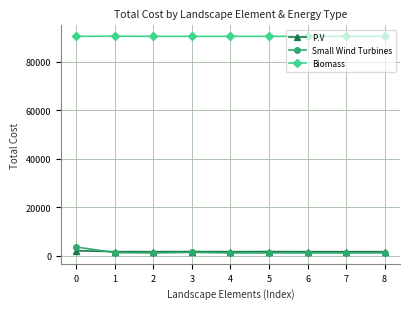

What is the minimum value shown in the chart?

1220.0